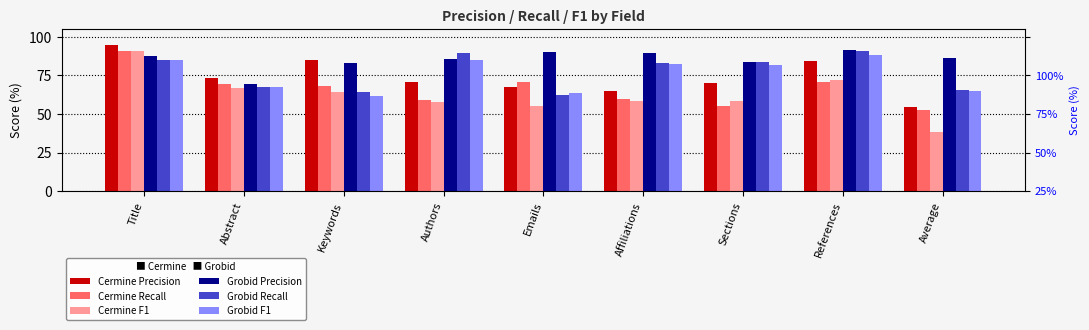

What is the minimum value for Grobid Recall?

62.0